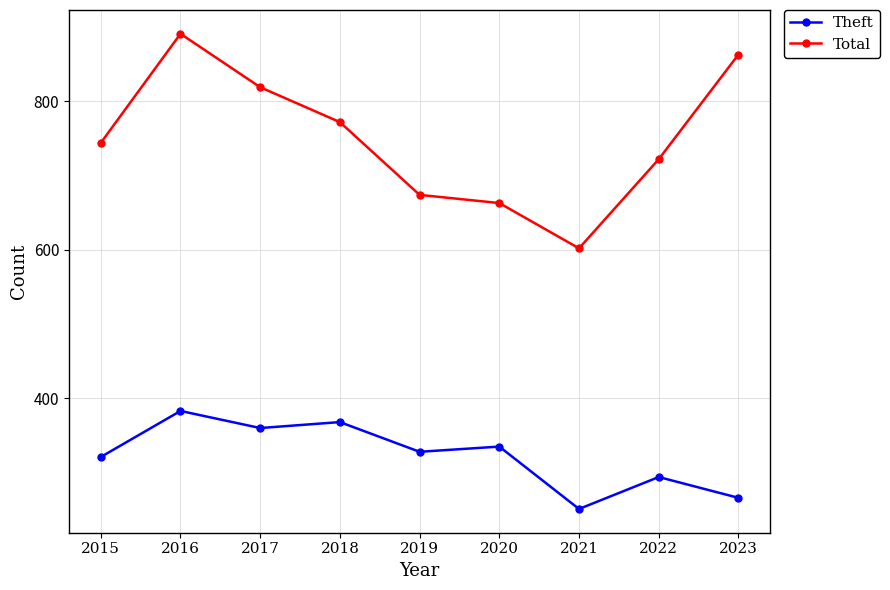

At which label is Theft closest to 317?

2015